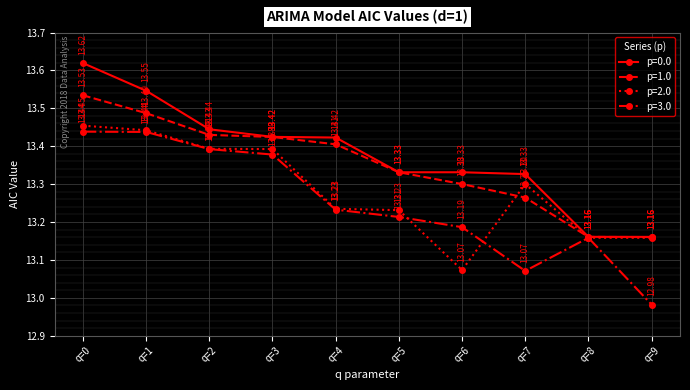

What is the minimum value for p=2.0?

13.1